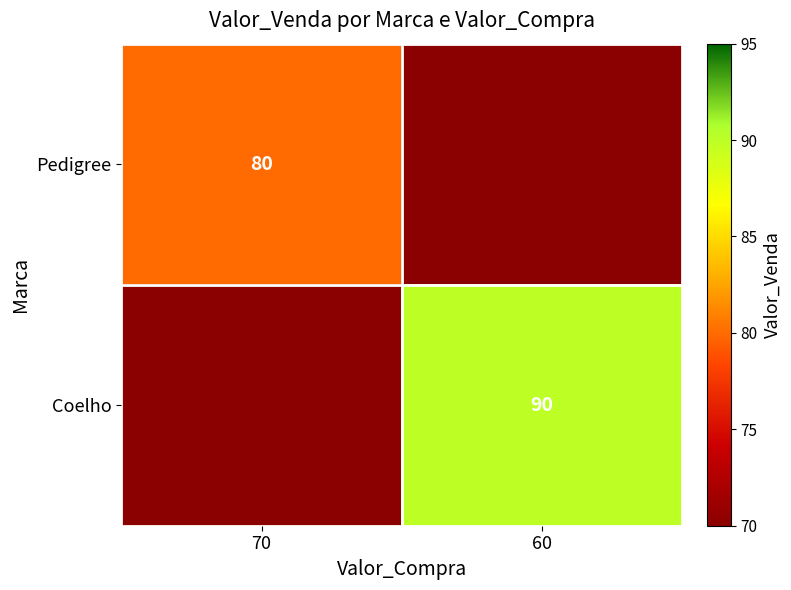

True or false: Coelho has a value of 90 at 60.

True